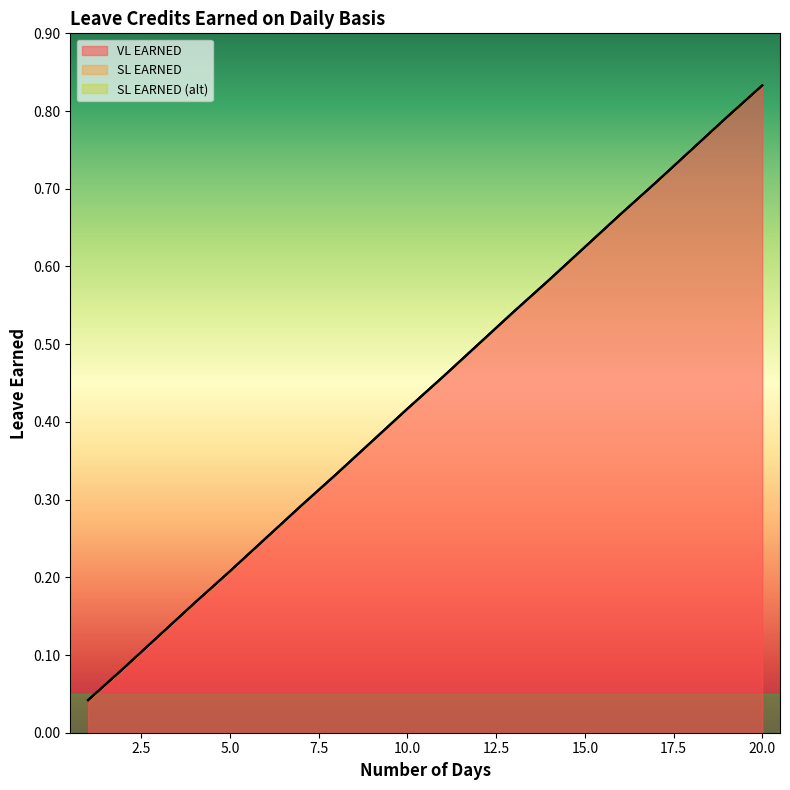

What is the total value across all series at 17?

2.1